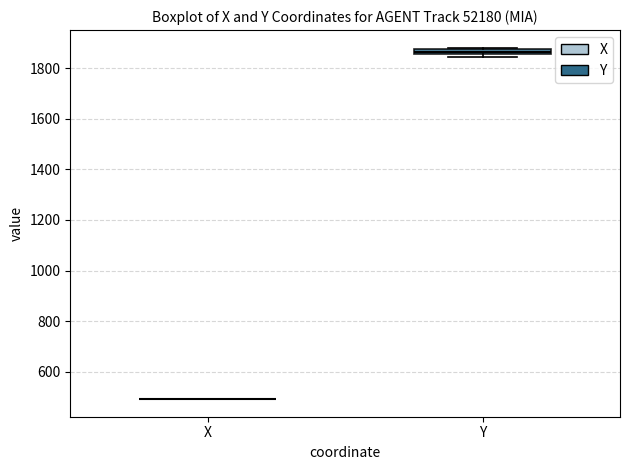

Where is the upper edge of the box for Y on the y-axis? The values are not printed on the chart, so give them approximately, as read against the axis.

1880